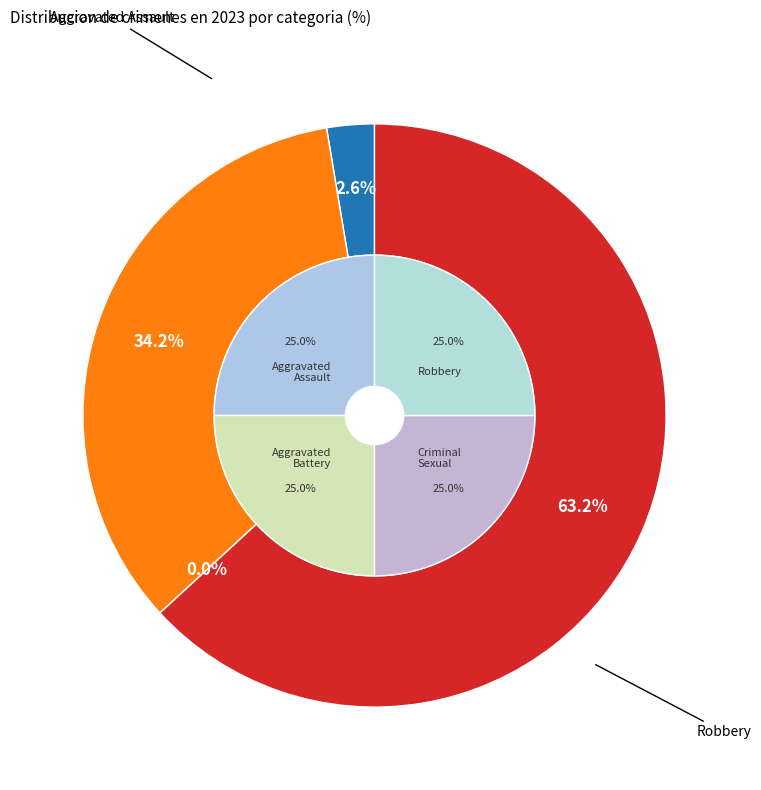

Combined, what portion of the pie is Robbery and Aggravated Assault?

65.8%